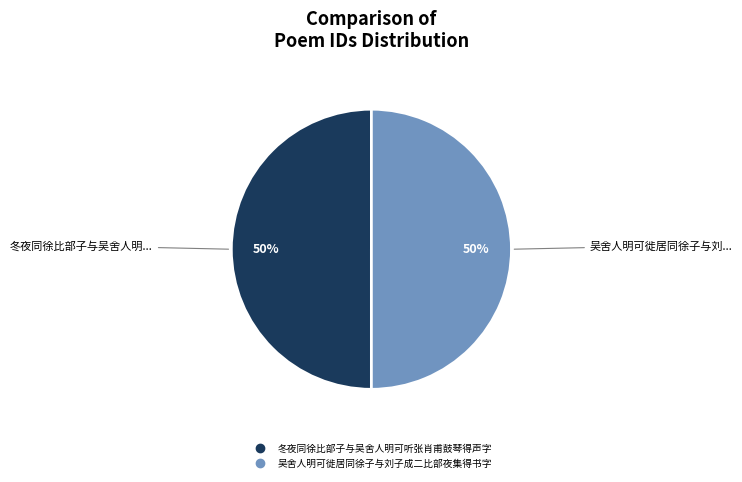

The 冬夜同徐比部子与吴舍人明可听张肖甫鼓琴得声字 slice represents 50% of the pie. True or false?

True